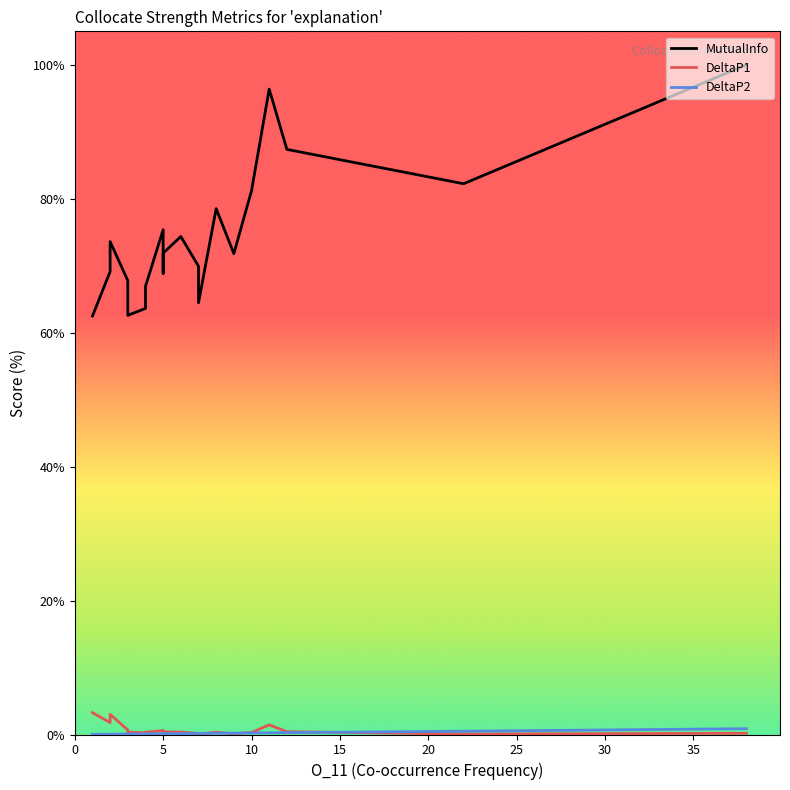

True or false: MutualInfo has more than 1 points higher than both neighbors.

True